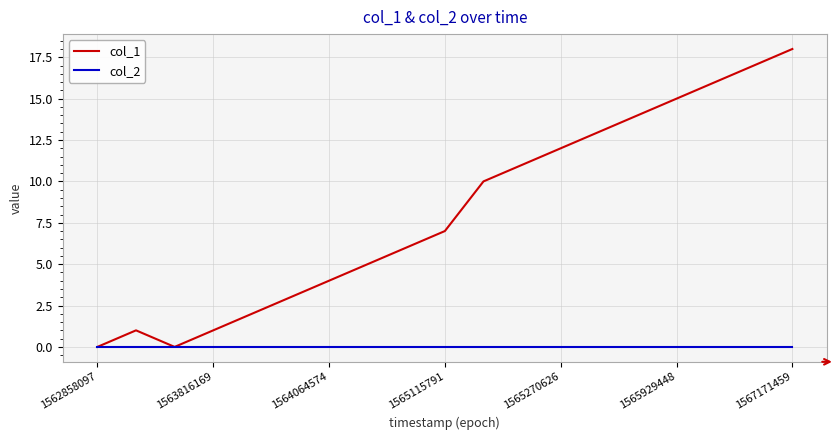

What are all the series names shown in the legend?

col_1, col_2